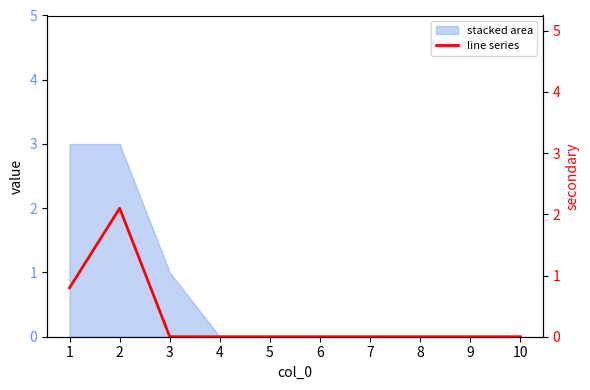

What is the maximum value shown in the chart?

2.1